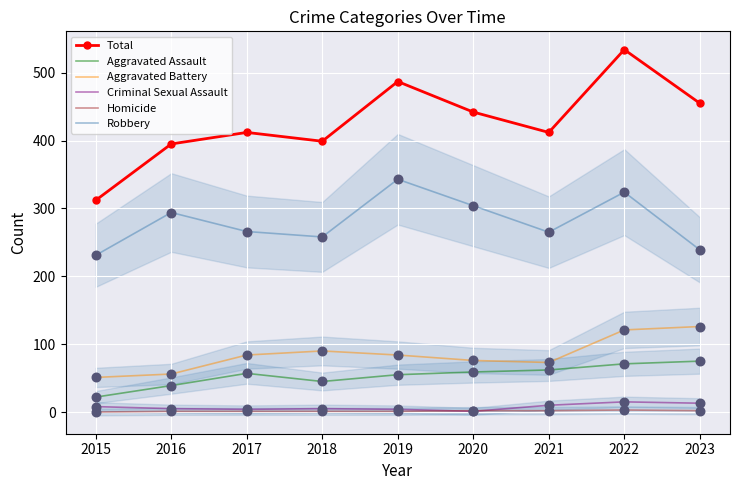

Which series has the widest spread of Y values?

Total